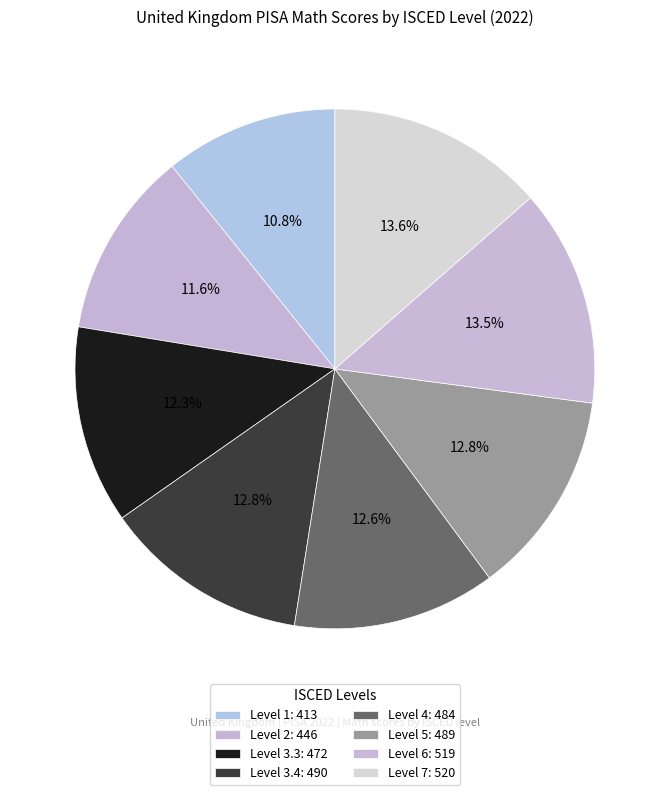

What is the total percentage of Level 1 and Level 4?

23.4%